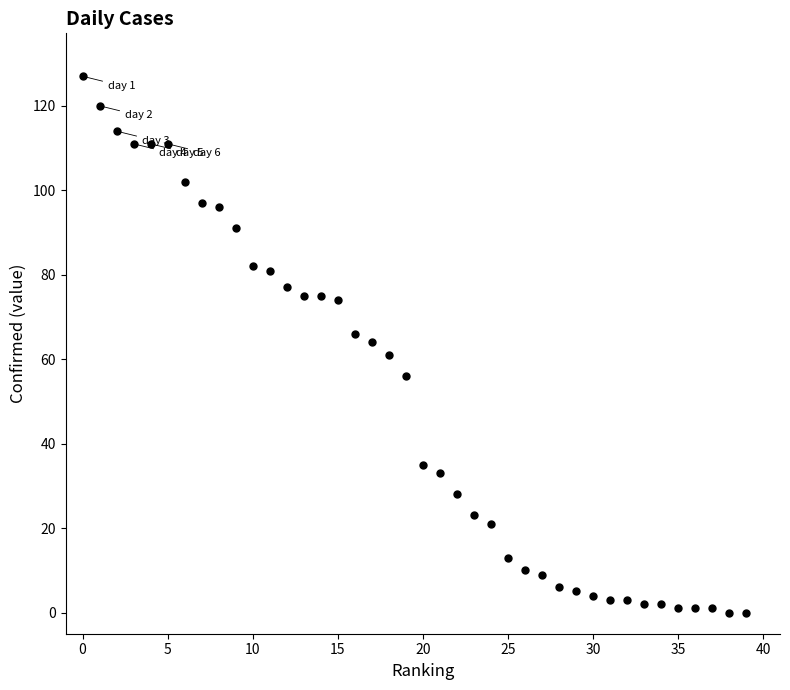

What is the range of Y values (max minus min)?

127